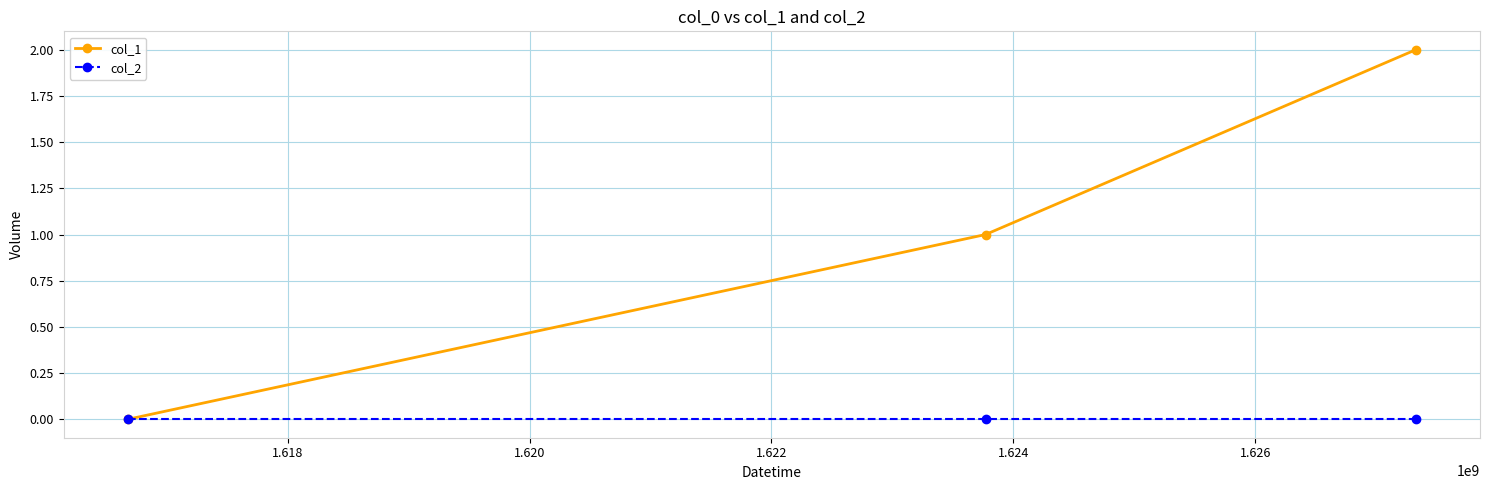

Which series has the largest total across all categories?

col_1